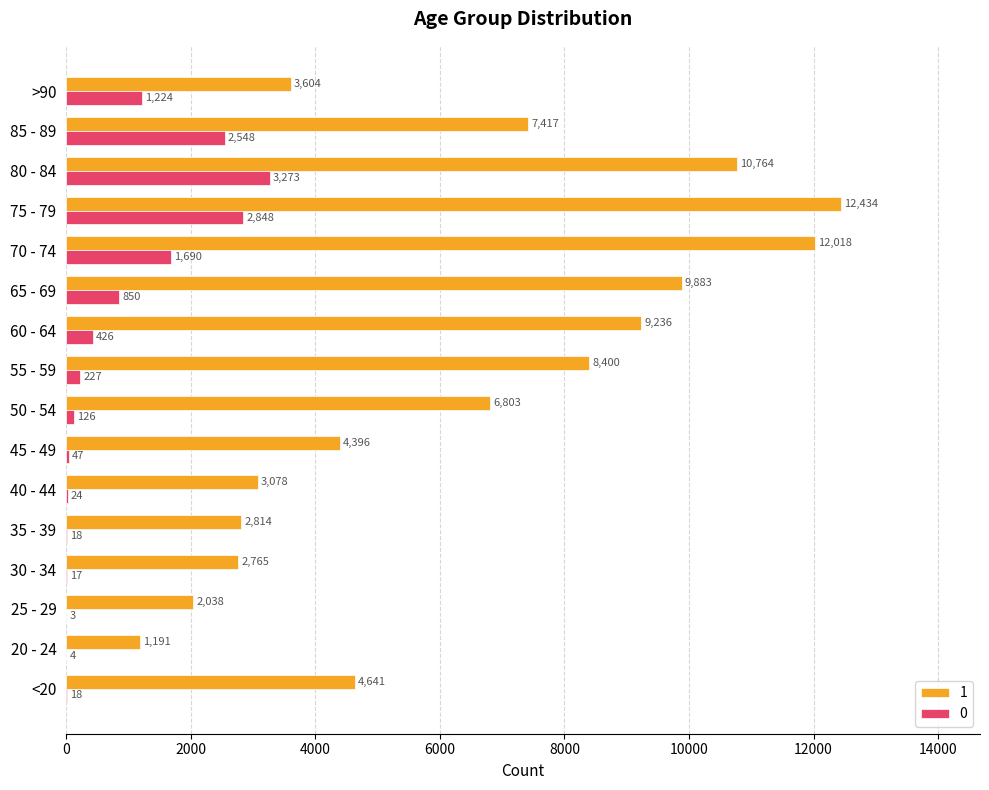

What value does the 0 series have at 40 - 44?

24